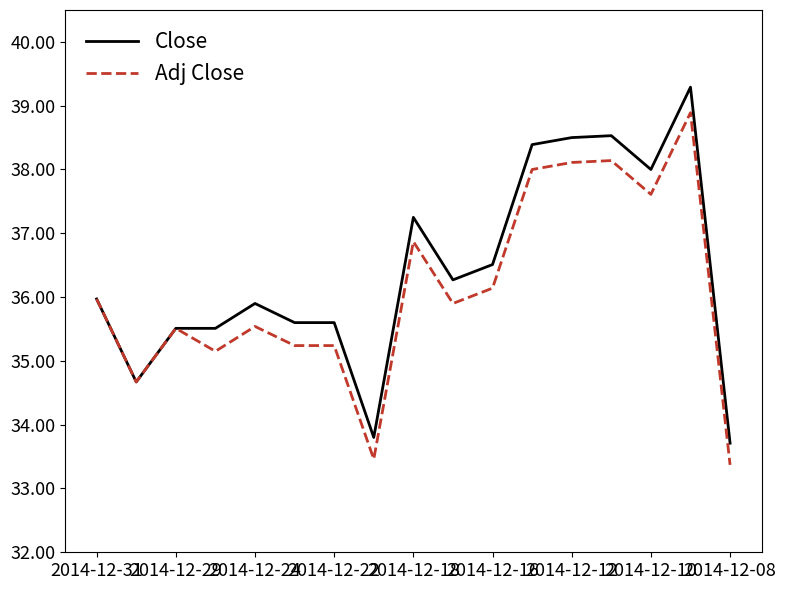

Rank the series by their maximum value, from highest to lowest.

Close, Adj Close